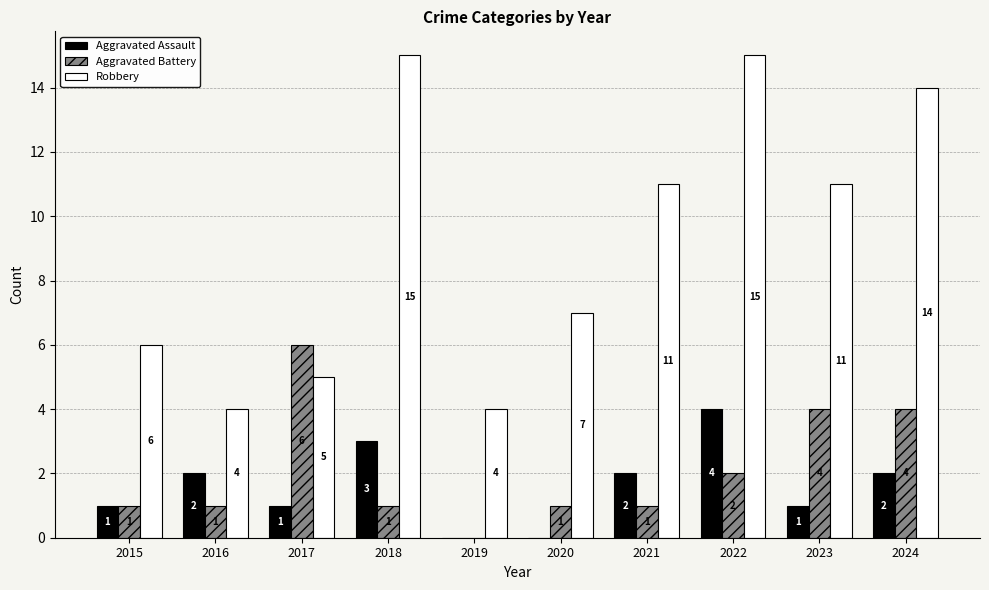

What is the total value across all series at 2023?

16